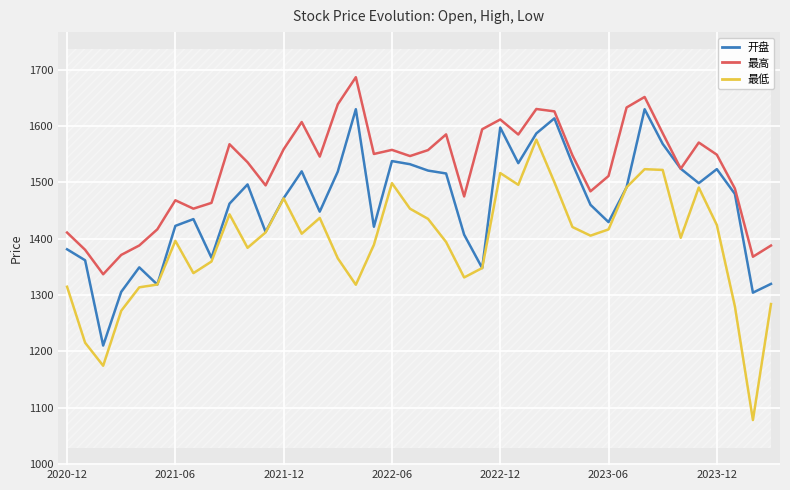

Is this an area chart (filled region under the line)?

No